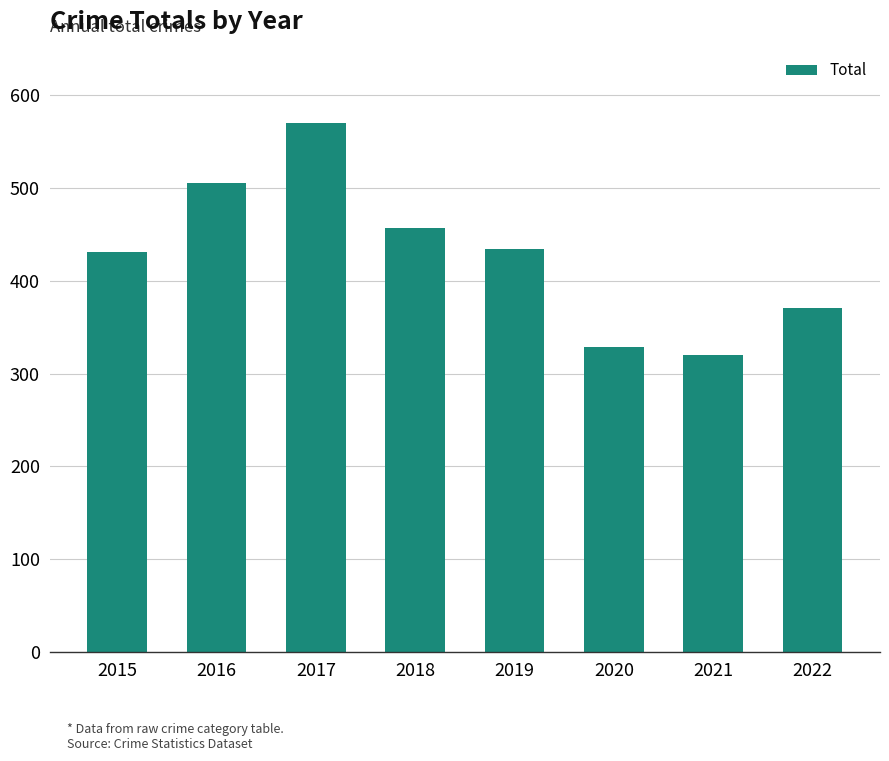

Count the values in the range 371 to 505.

5